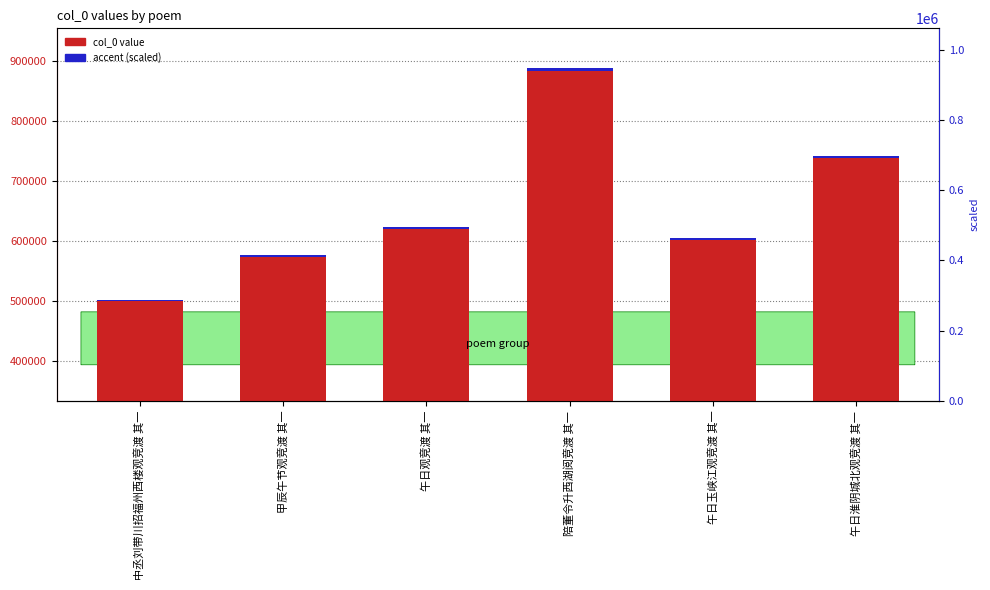

Is it true that col_0 value equals 737878.0 at 午日淮阴城北观竞渡 其一?

True